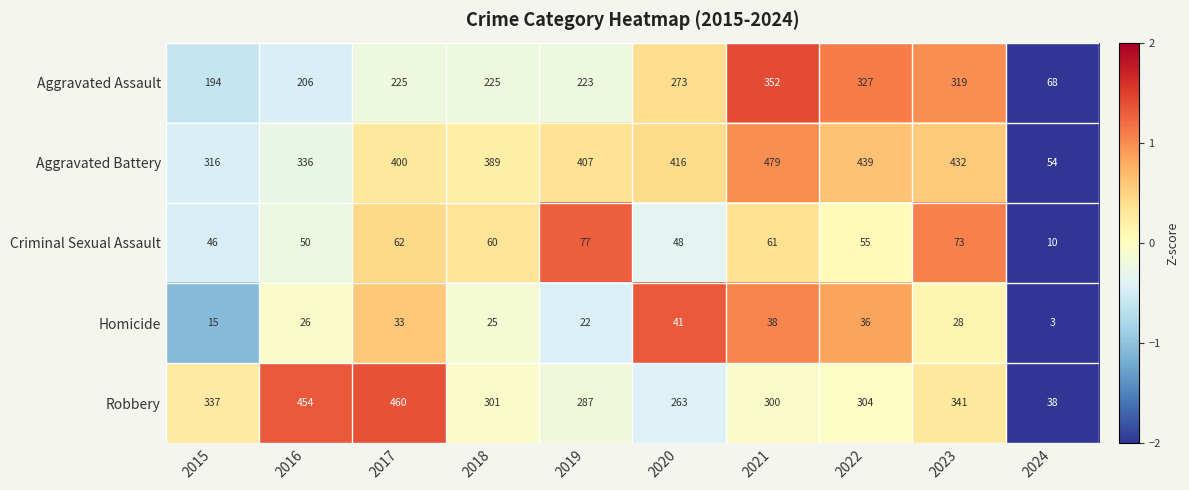

Which category has the highest value across all series?

2021